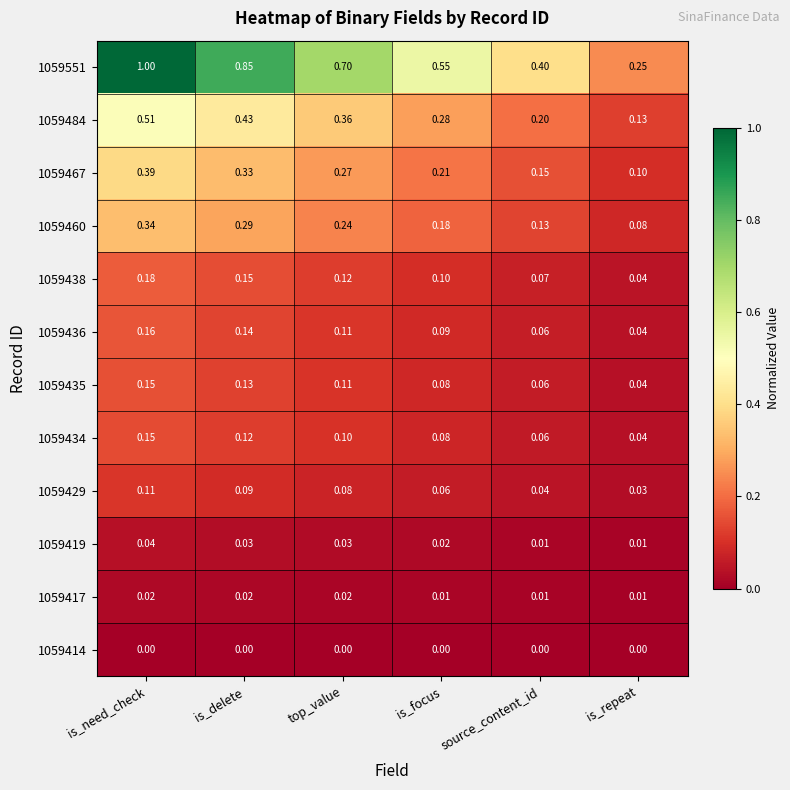

At which label does 1059434 reach its minimum?

is_repeat